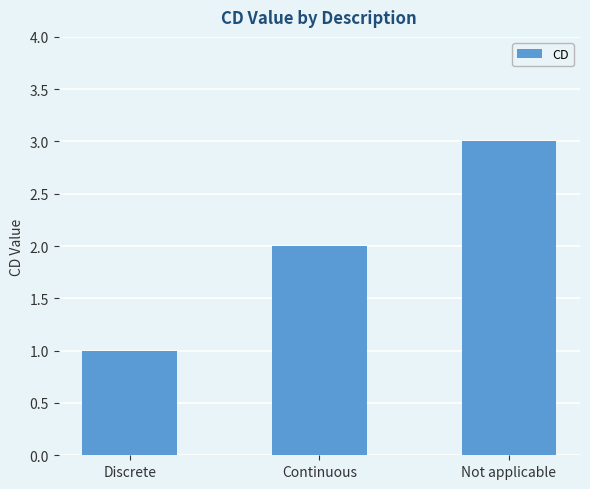

How many bars are there in total?

3